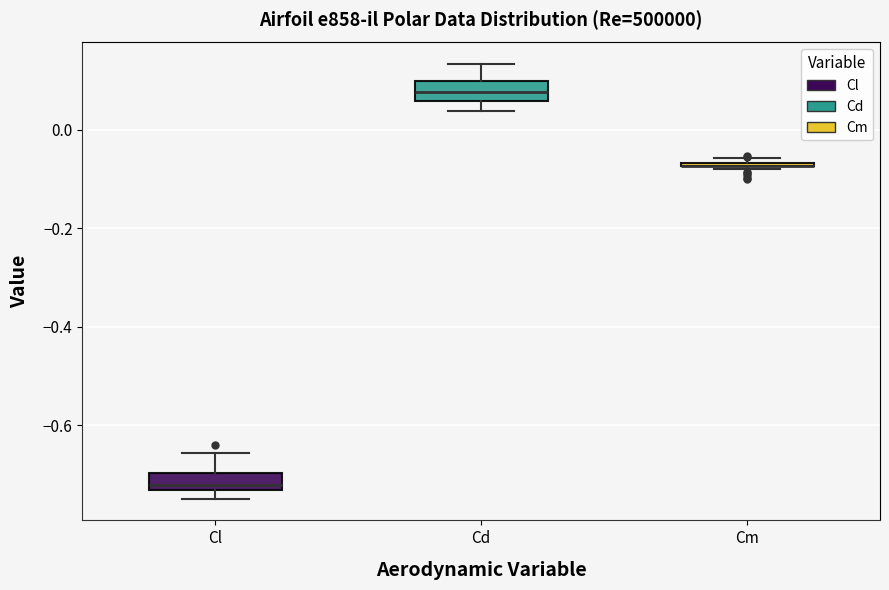

Where is the upper edge of the box for Cl on the y-axis? The values are not printed on the chart, so give them approximately, as read against the axis.

-0.70